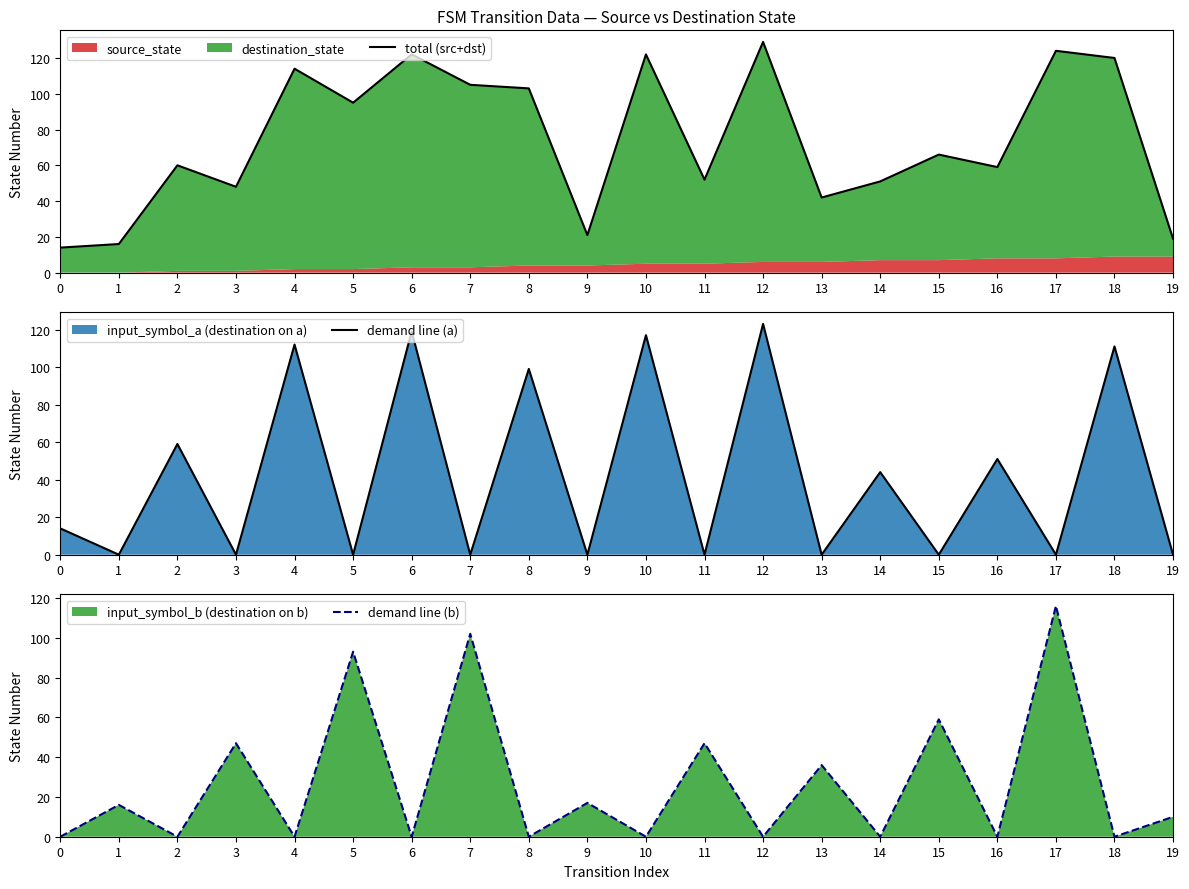

Which series has the largest total across all categories?

total (src+dst)